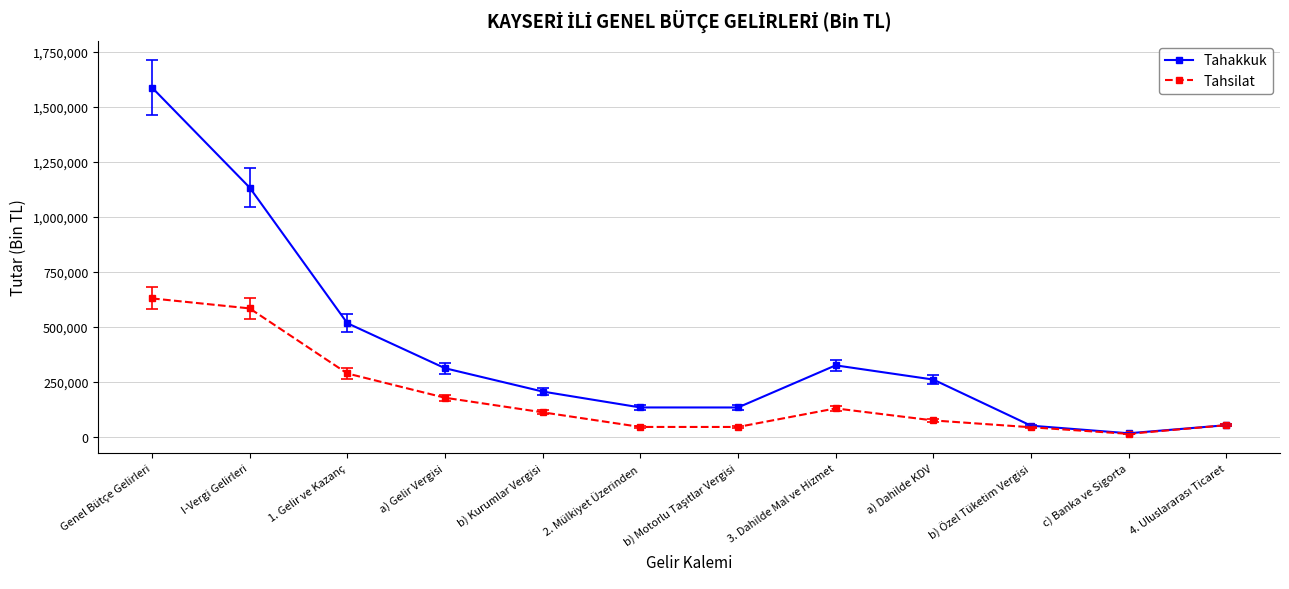

What are all the series names shown in the legend?

Tahakkuk, Tahsilat